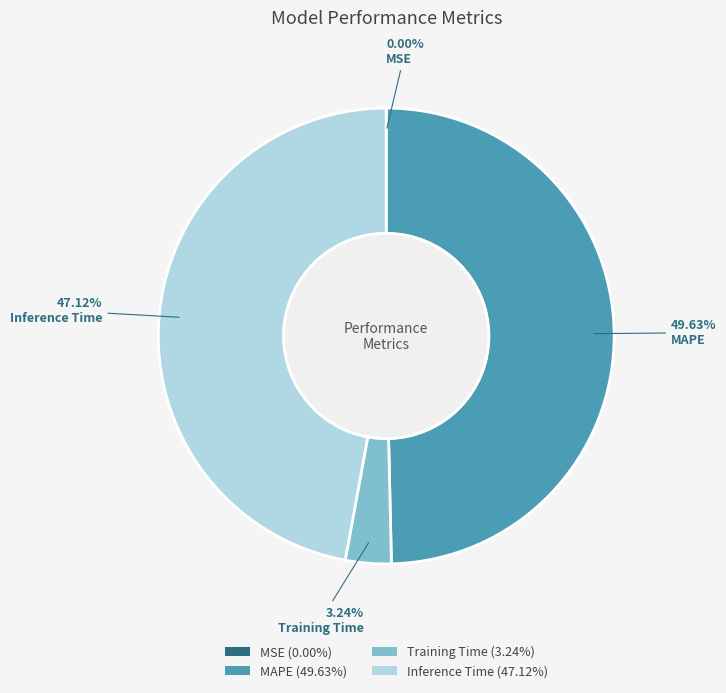

Which has a higher value, Inference Time or MAPE?

MAPE